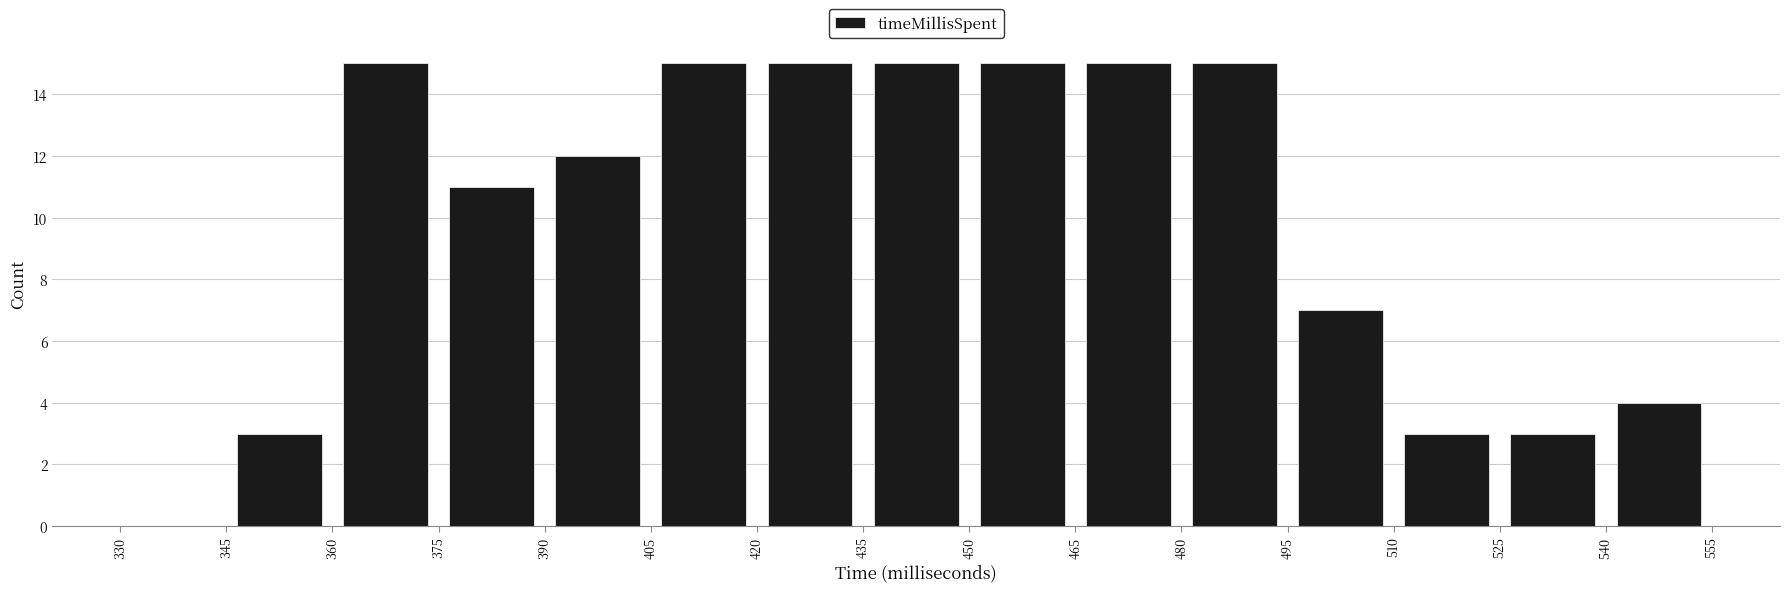

Reading left to right, transcribe this chart: for each bar, give the range it covers on the x-axis and its height. The values are not printed on the chart, so give them approximately, as read against the axis.

330 to 345: 0
345 to 360: 3
360 to 375: 15
375 to 390: 11
390 to 405: 12
405 to 420: 15
420 to 435: 15
435 to 450: 15
450 to 465: 15
465 to 480: 15
480 to 495: 15
495 to 510: 7
510 to 525: 3
525 to 540: 3
540 to 555: 4